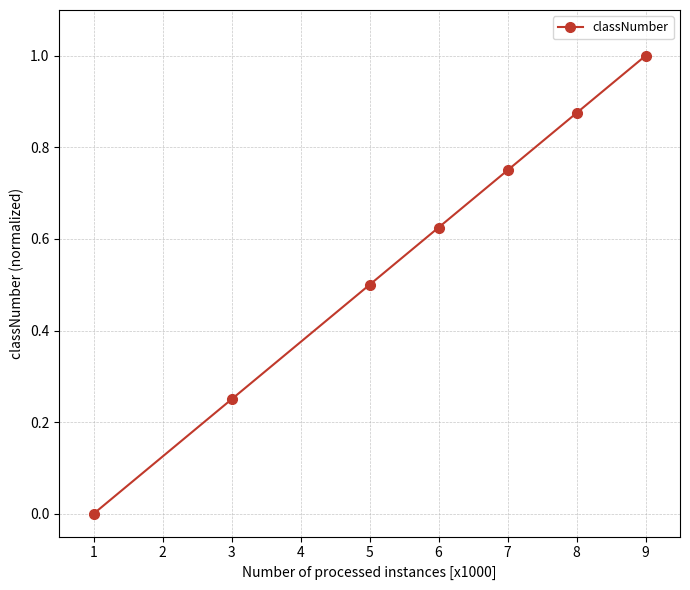

Rank the categories by value from lowest to highest.

1, 3, 5, 6, 7, 8, 9